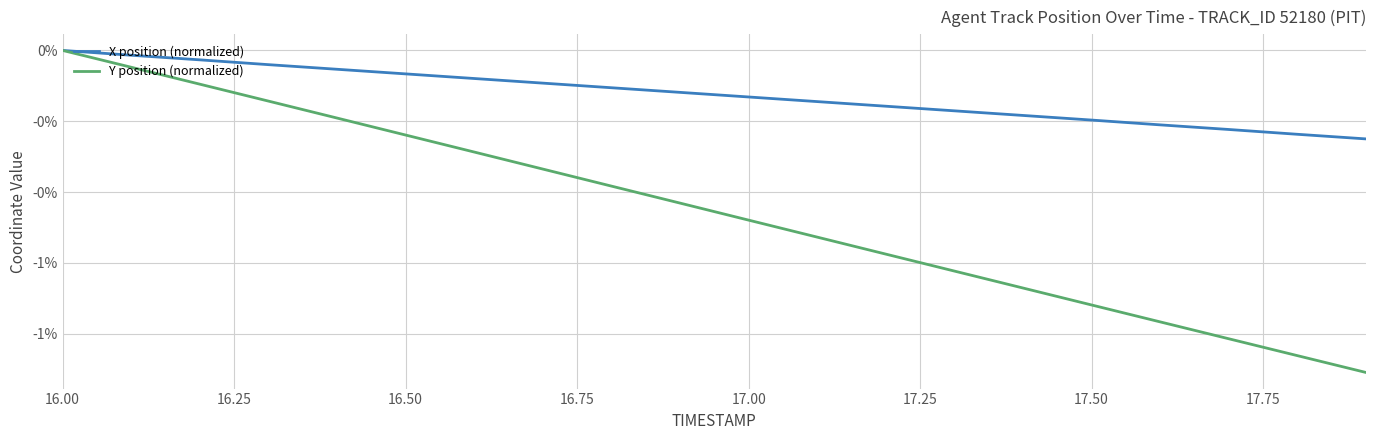

Does the chart display data point markers on the line(s)?

No